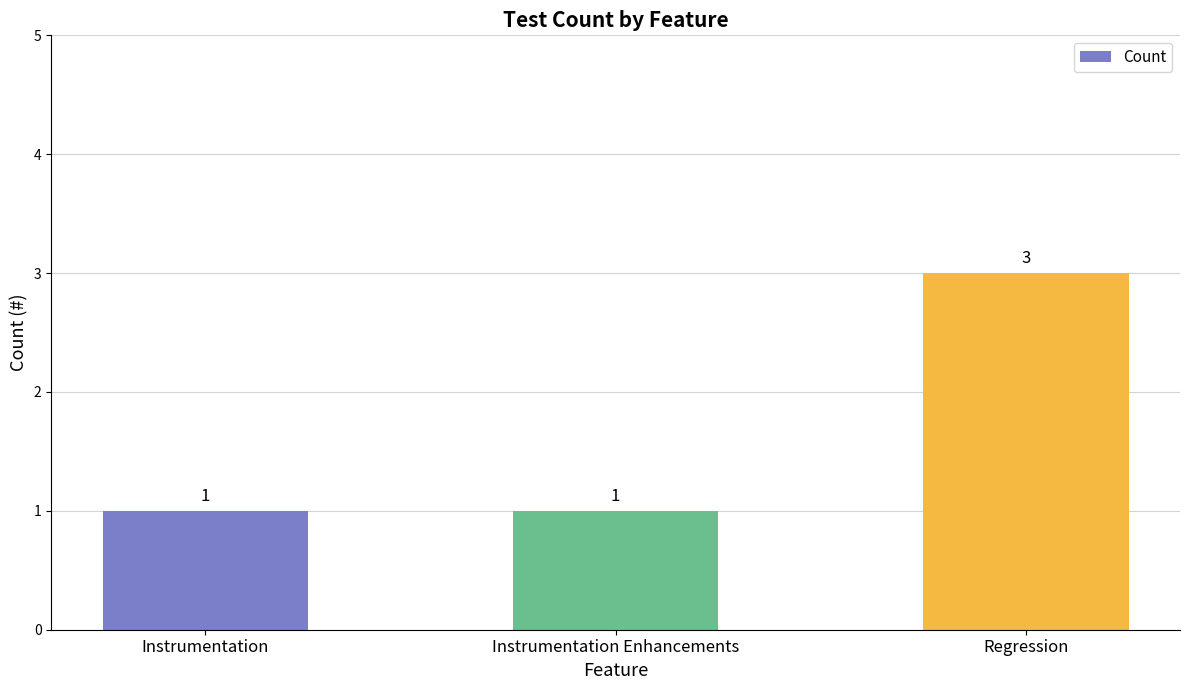

True or false: the data shows 0 at Instrumentation Enhancements.

False